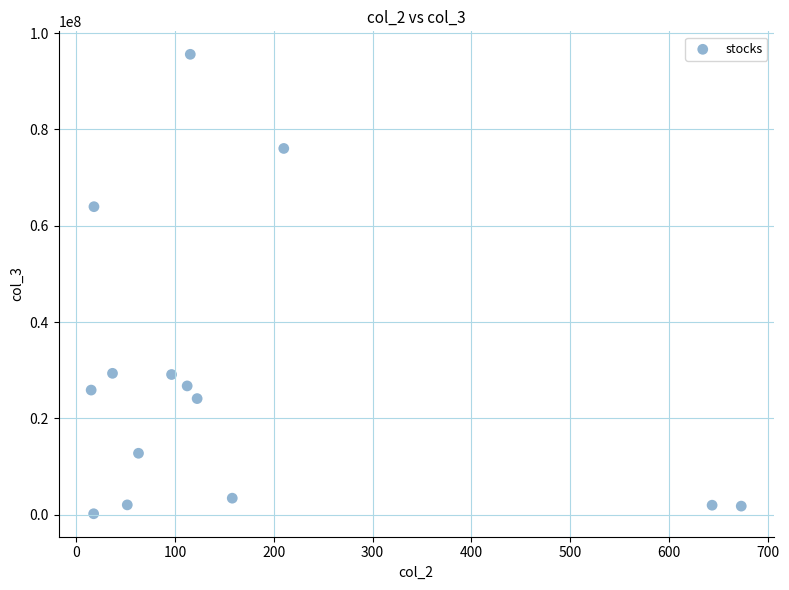

What Y value in the scatter plot is closest to 47906039?

63964472